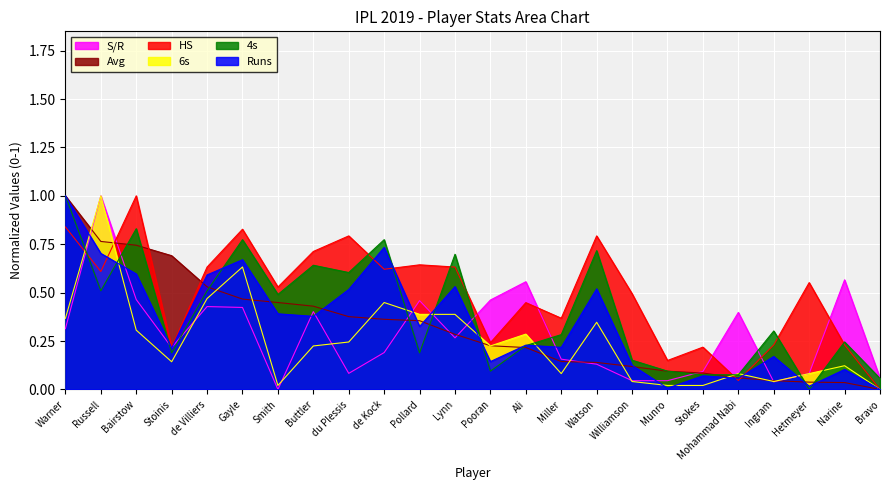

Which series changed the most between Russell and Bravo?

6s